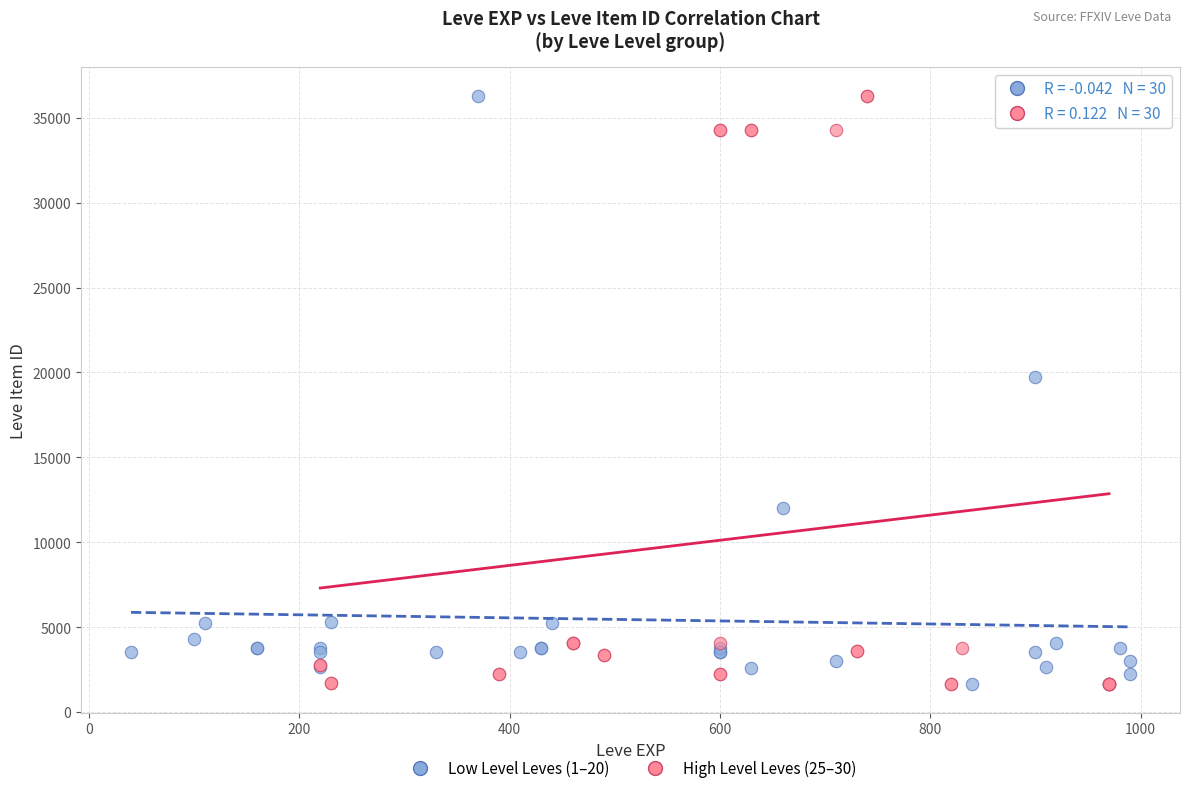

What are all the series names shown in the legend?

Low Level Leves (1–20), High Level Leves (25–30)